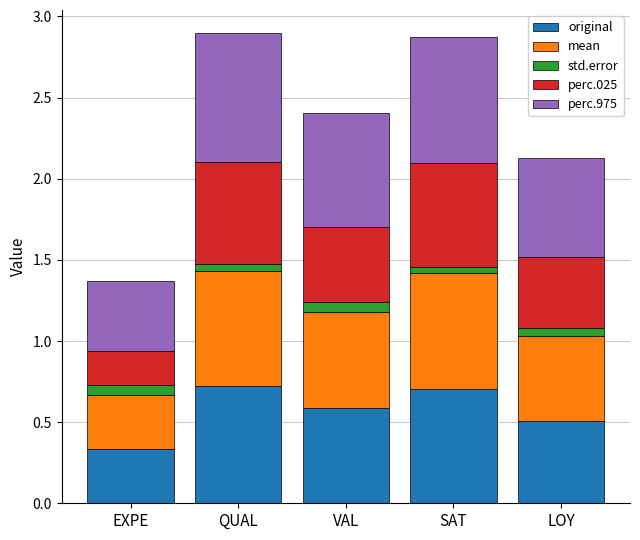

What is the total value across all series at EXPE?

1.4